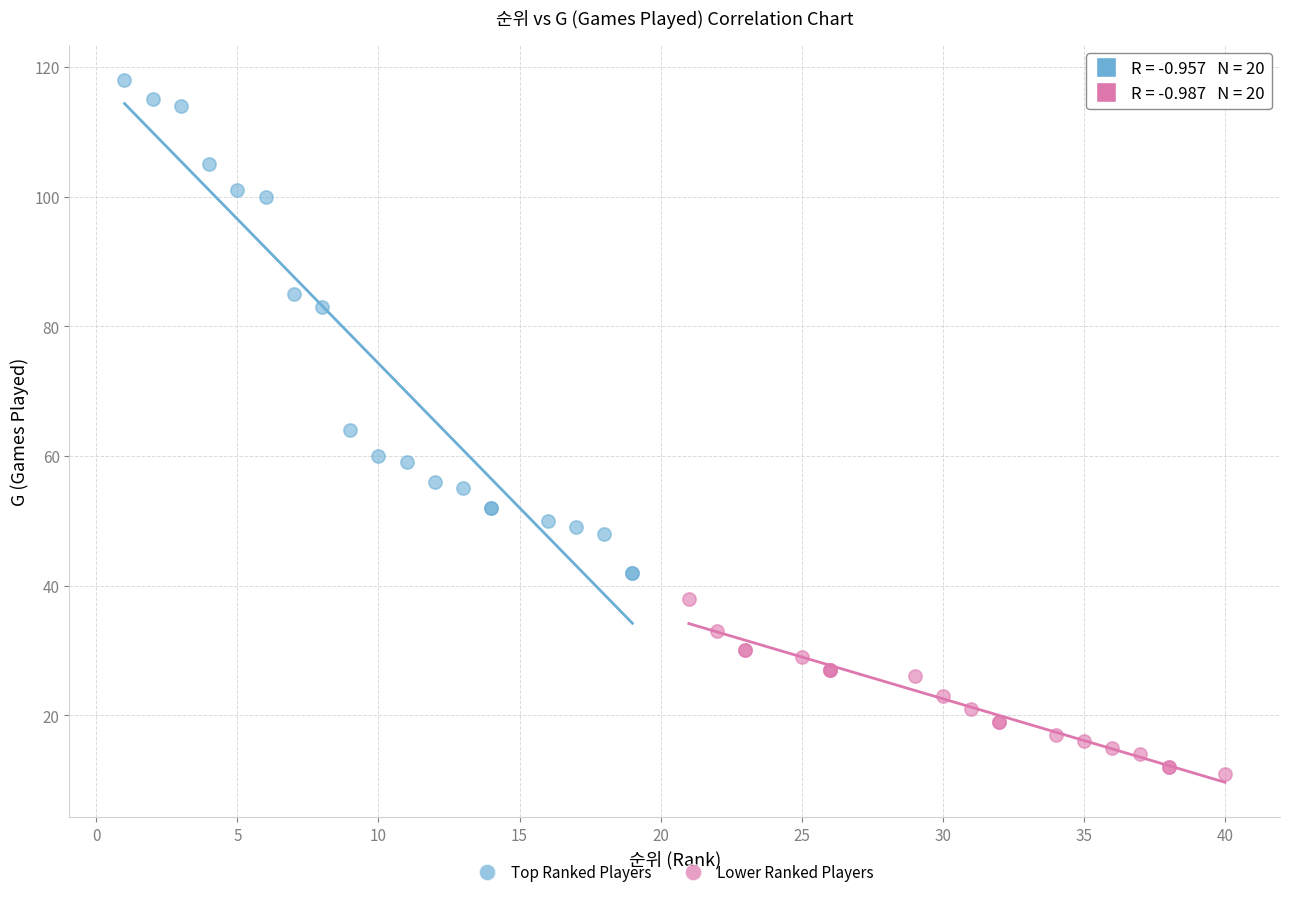

Which series contains the highest Y value?

Top Ranked Players